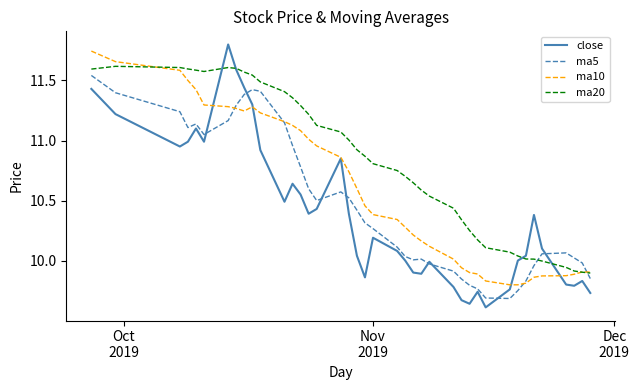

Which series has the widest spread of values?

close